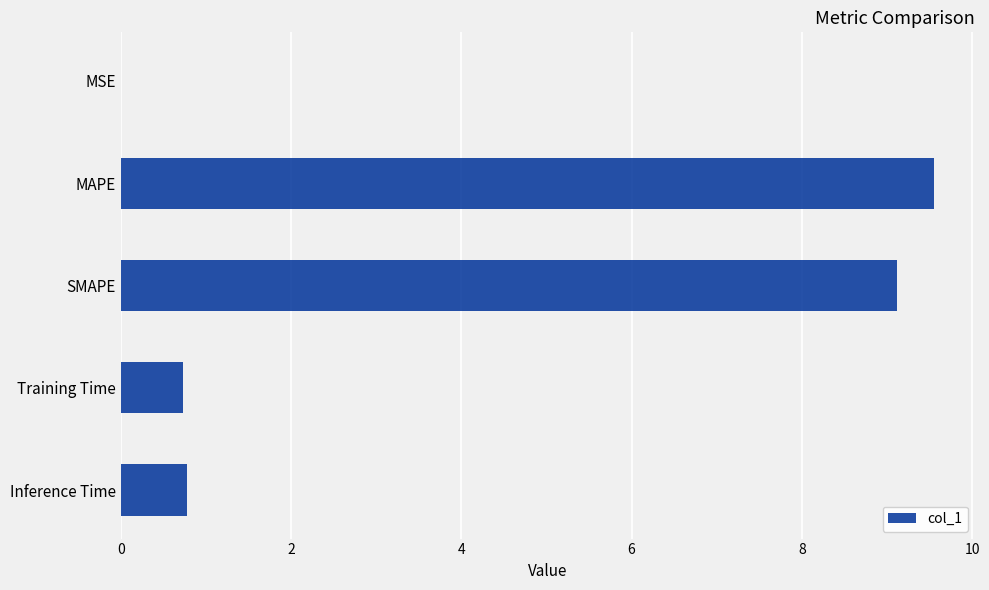

Are the bars horizontal?

Yes